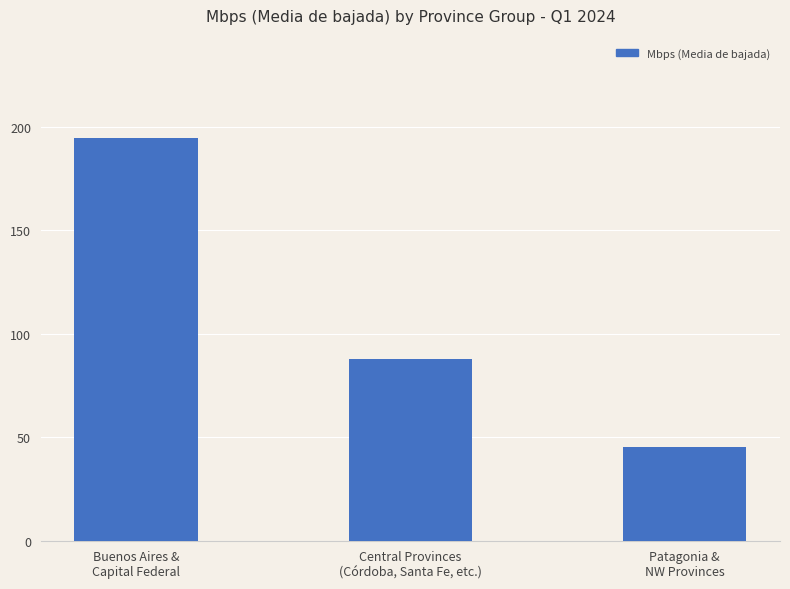

True or false: the data shows 279.8 at Buenos Aires &
Capital Federal.

False